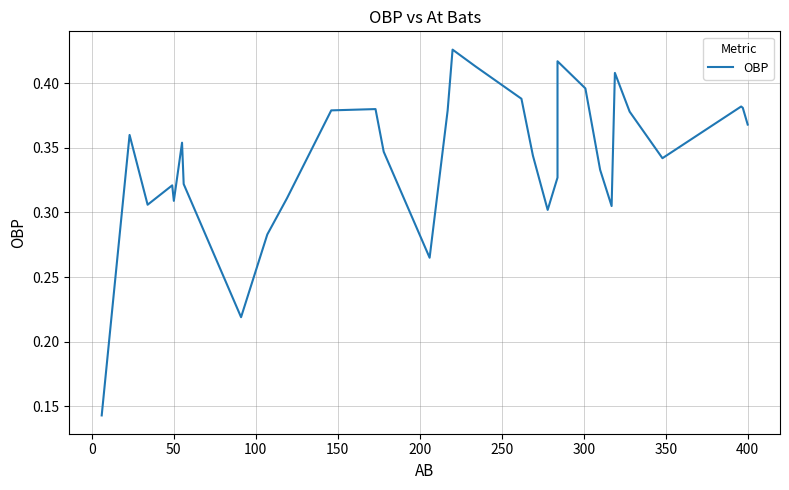

Reading left to right, extract all data points from this chart.

0.1	0.4	0.3	0.3	0.3	0.4	0.3	0.2	0.3	0.3	0.4	0.4	0.3	0.3	0.4	0.4	0.4	0.4	0.3	0.3	0.3	0.4	0.4	0.3	0.3	0.4	0.4	0.3	0.4	0.4	0.4